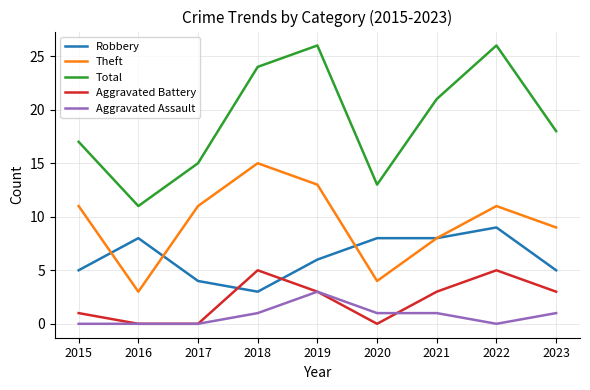

What is the approximate value of Total at 2020, to the nearest 5?

15